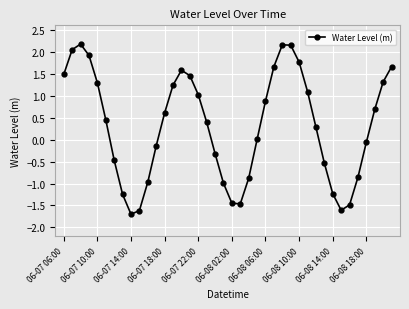

How many series are shown in this chart?

1